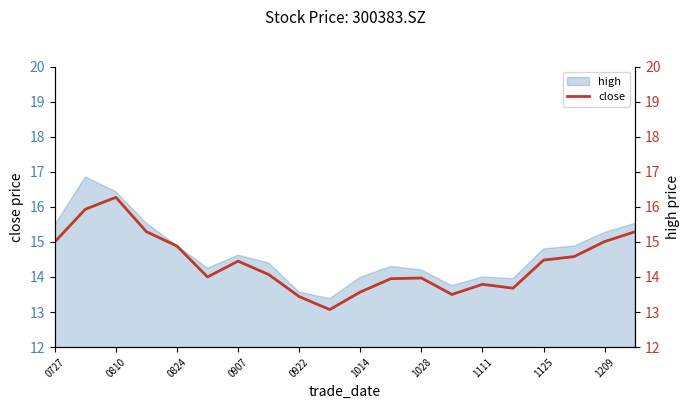

Reading left to right, what are all the values shown in this chart?

15.0	15.9	16.3	15.3	14.9	14.0	14.4	14.1	13.4	13.1	13.6	13.9	14.0	13.5	13.8	13.7	14.5	14.6	15.0	15.3